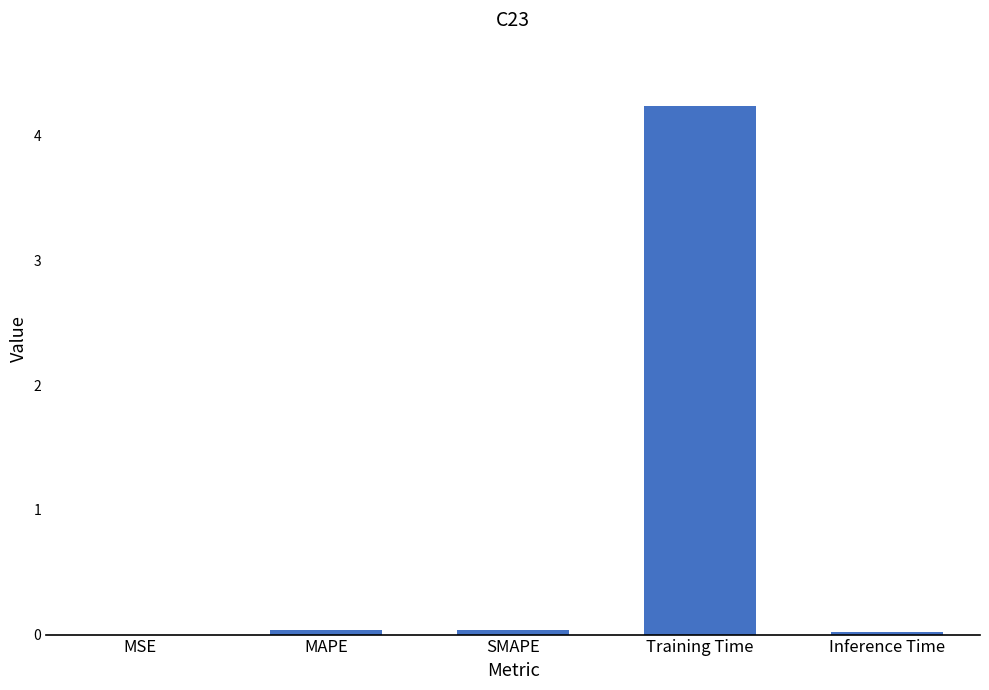

Which category has the highest value across all series?

Training Time